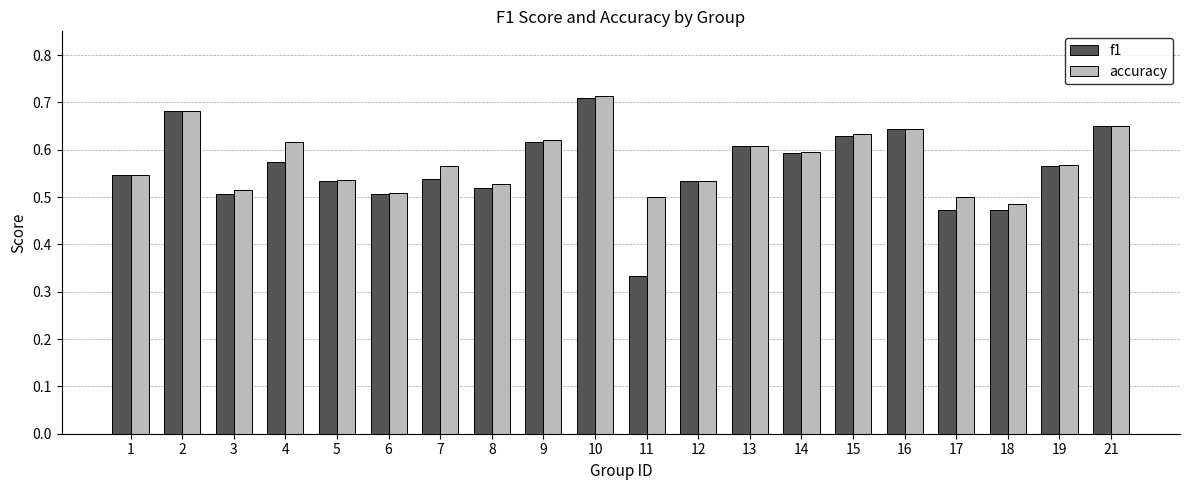

What are all the series names shown in the legend?

f1, accuracy